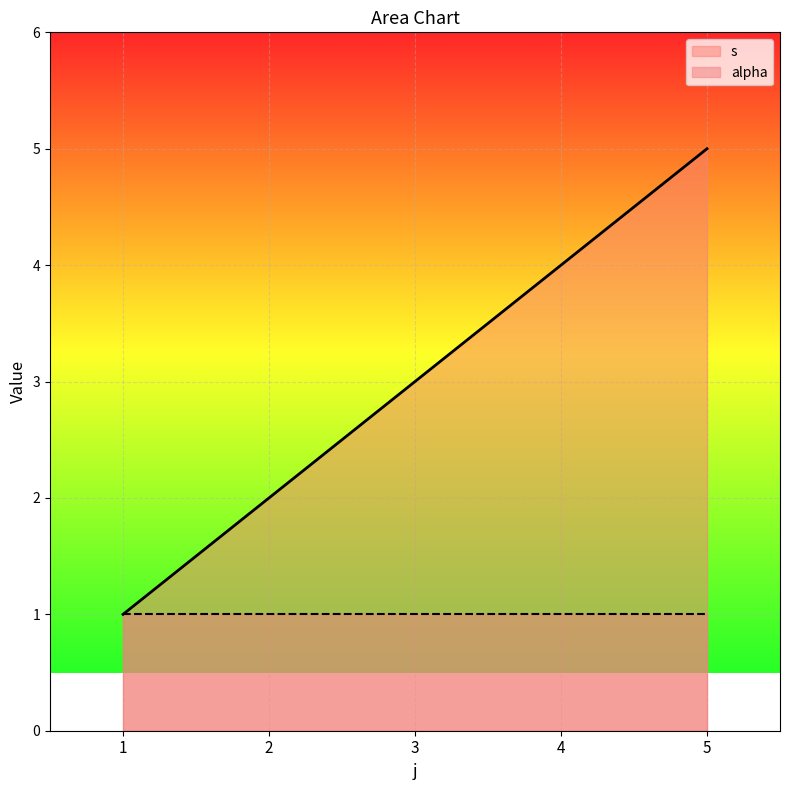

Rank the categories by value from highest to lowest.

5, 4, 3, 2, 1